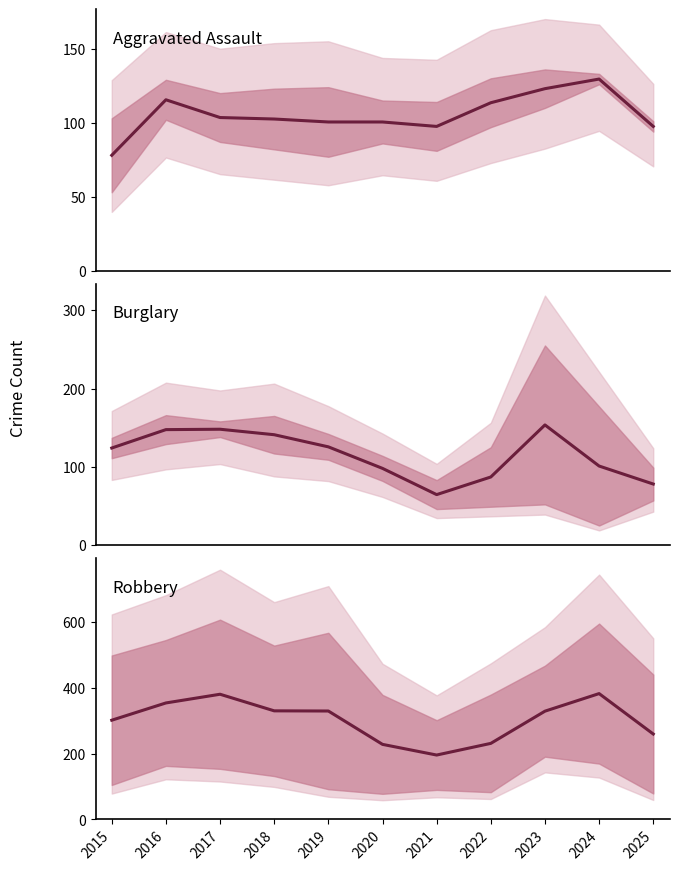

The Aggravated Assault / Aggravated Battery (midpoint) series shows 97.5 at 2025. True or false?

True